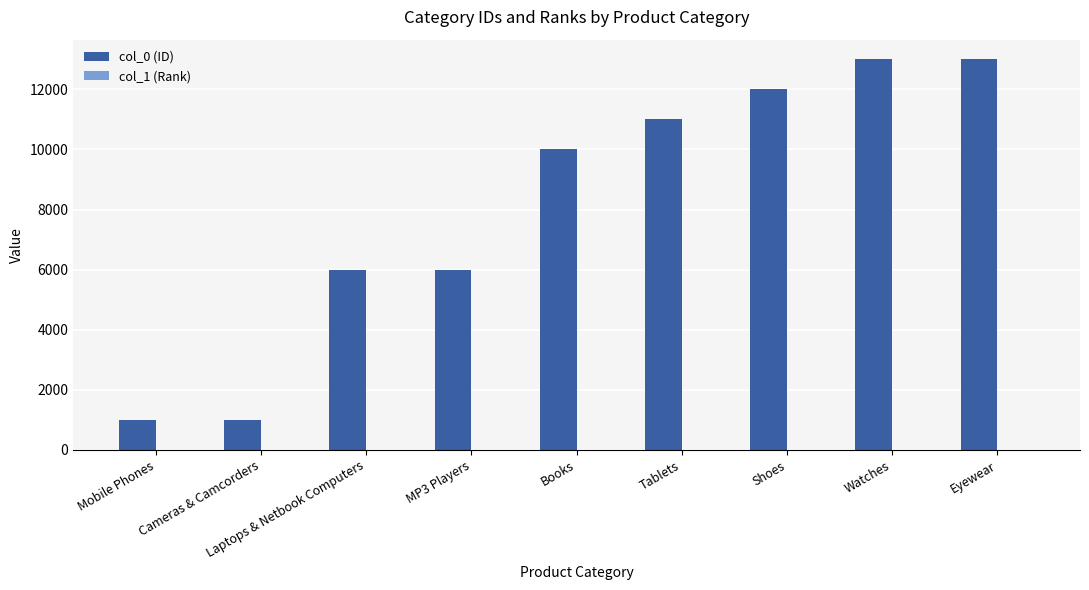

The col_0 (ID) series shows 6002 at Laptops & Netbook Computers. True or false?

True